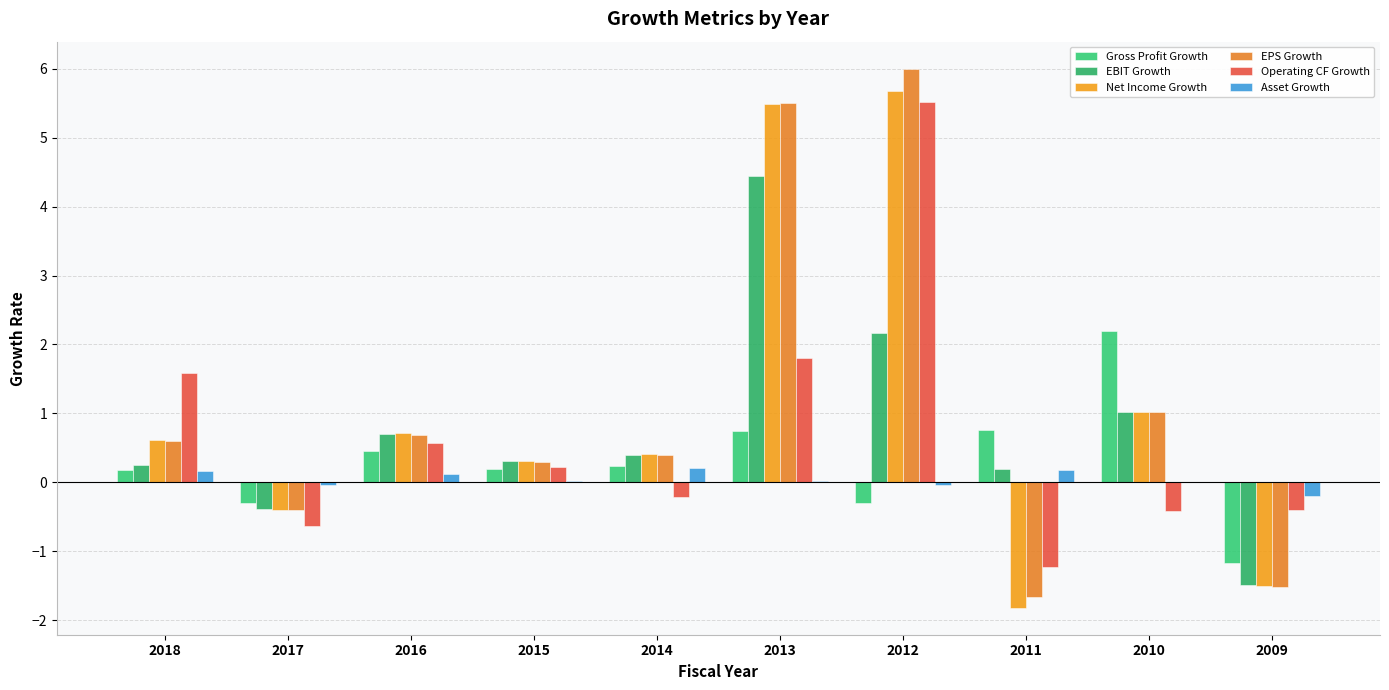

Where does the EPS Growth series first go above 0?

2018